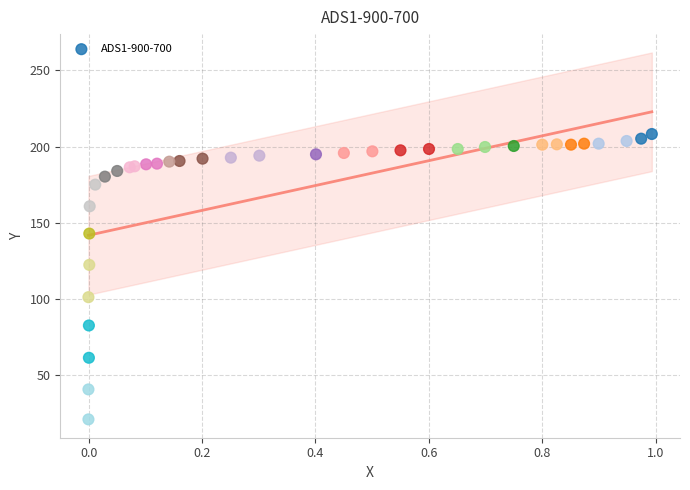

What Y value in the scatter plot is closest to 114?

122.3